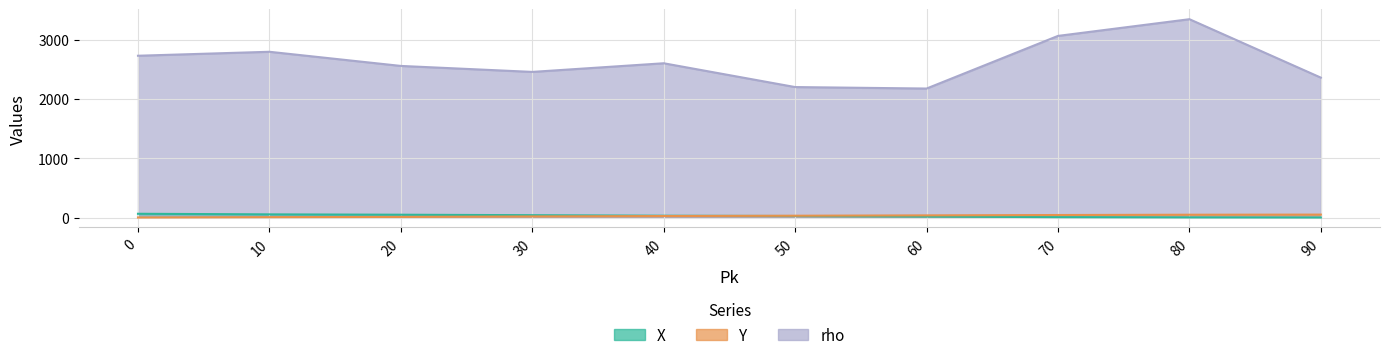

True or false: rho and Y intersect in this chart.

False